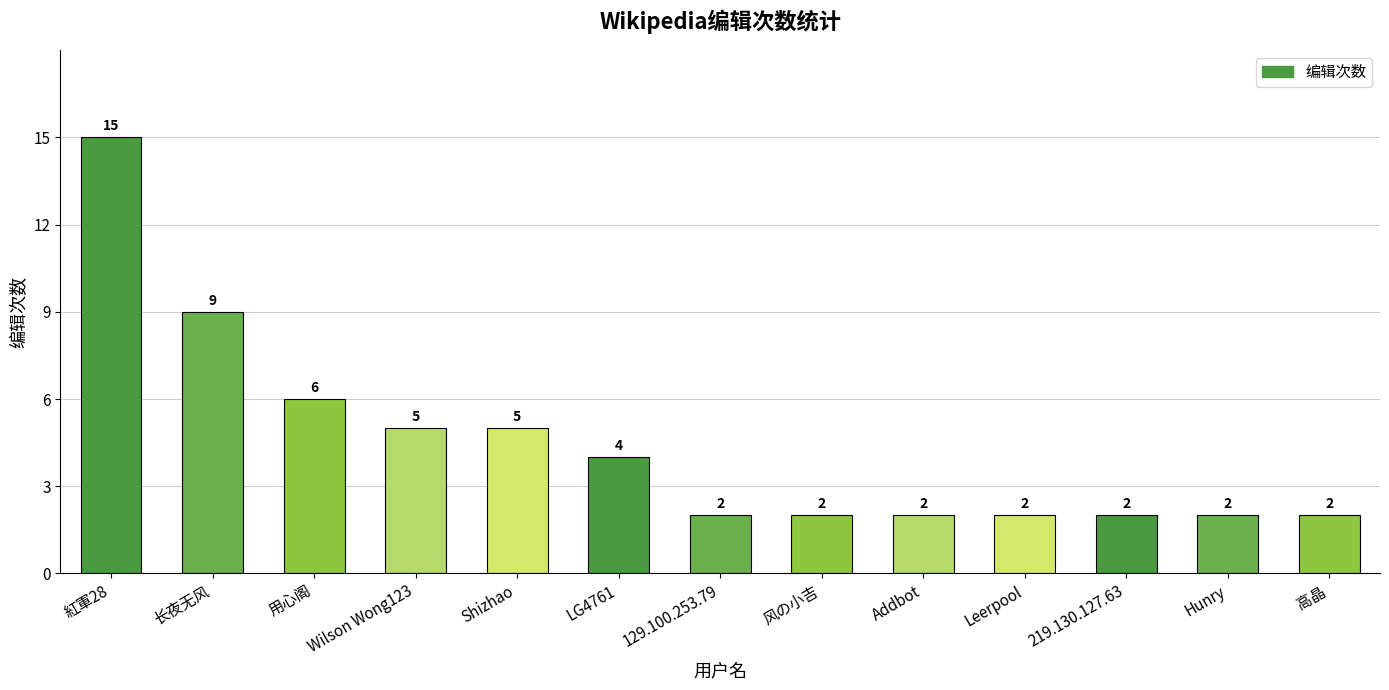

The chart shows a value of 5 at Shizhao. True or false?

True